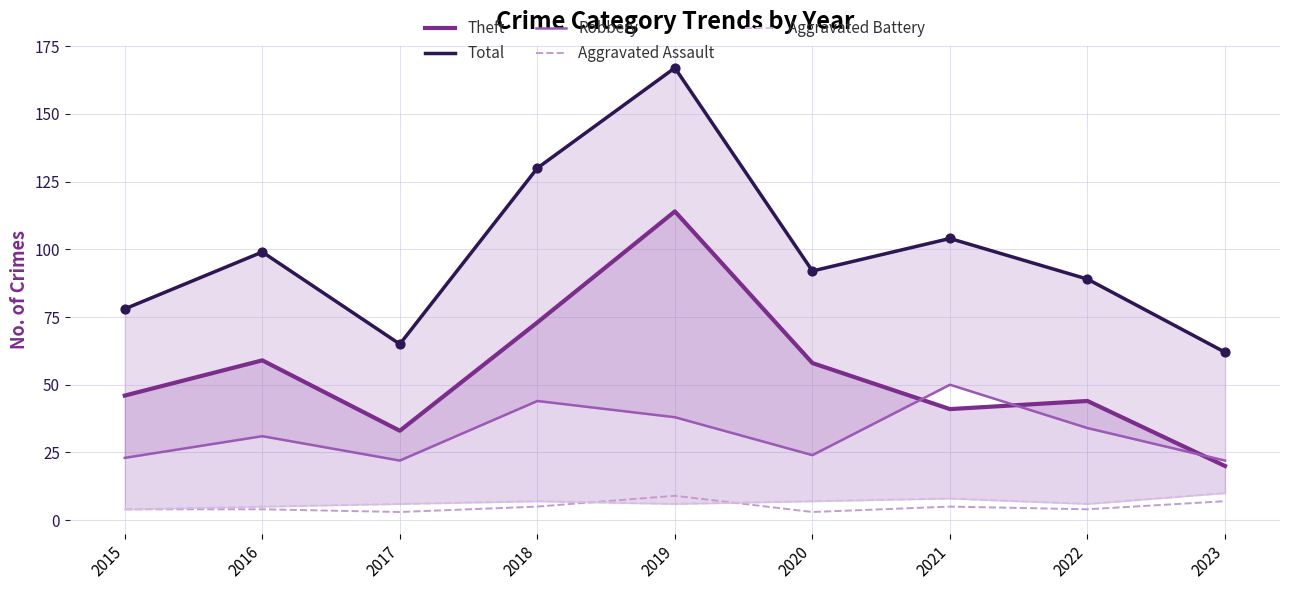

Which series has the widest spread of Y values?

Total